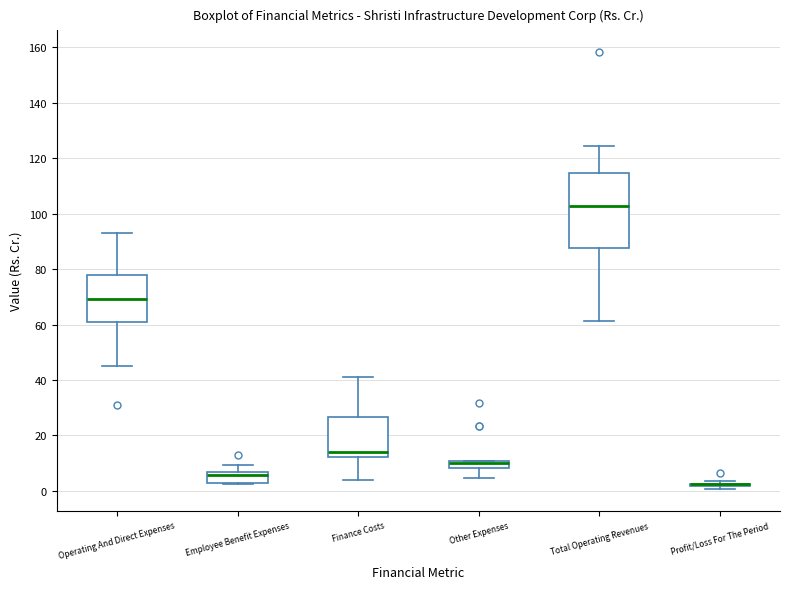

Which box is the tallest, from its lower edge to its upper edge?

Total Operating Revenues